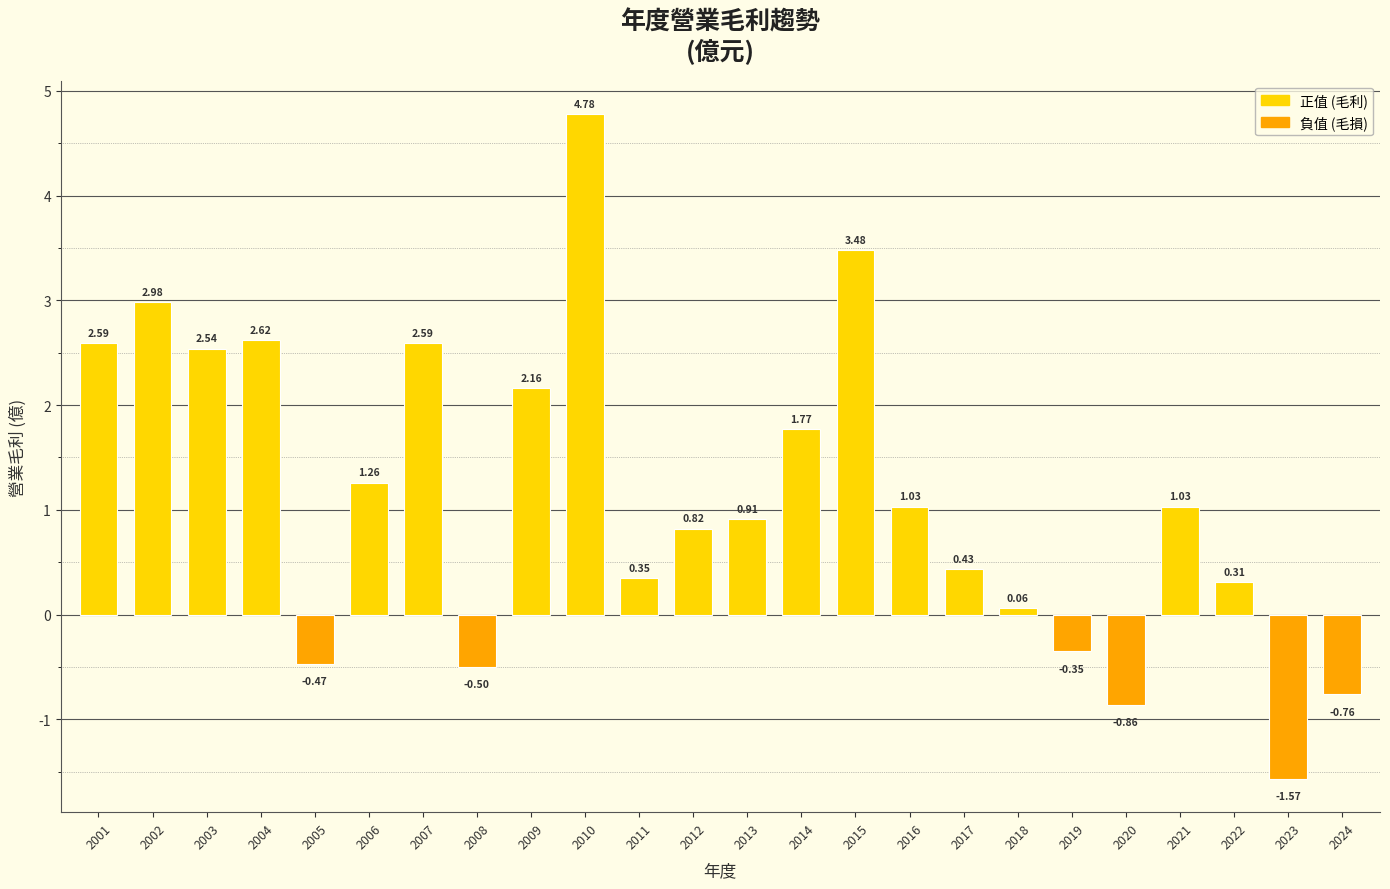

Which has a higher value, 2019 or 2006?

2006